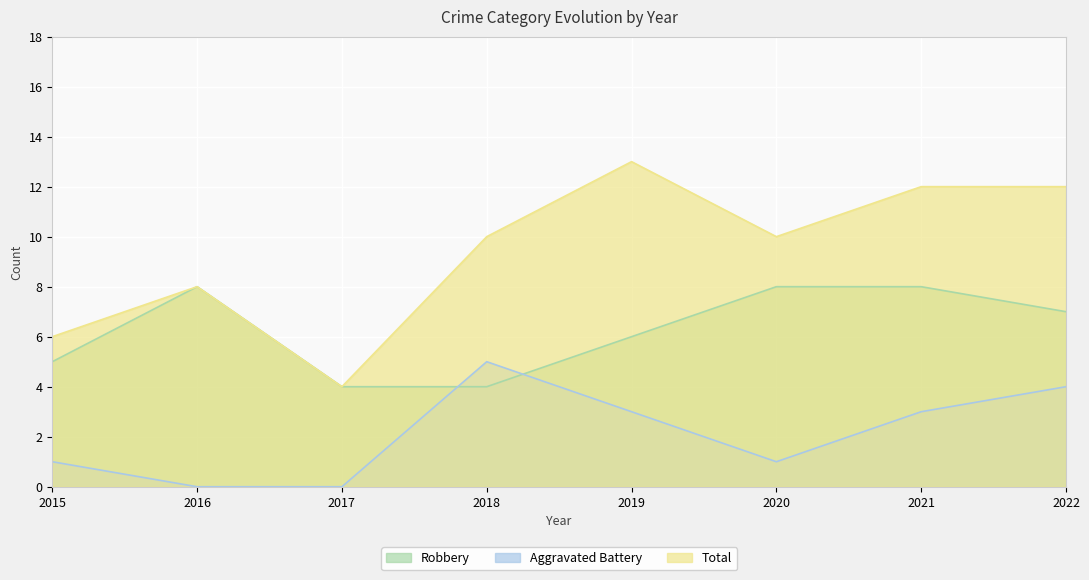

What is the sum of all Total values?

75